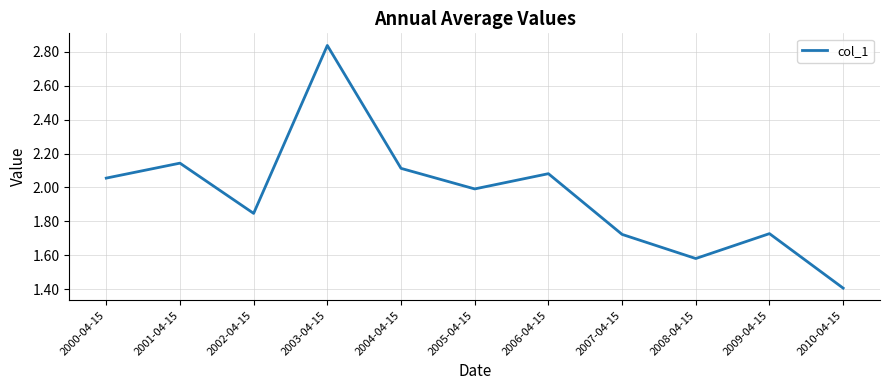

What value does the data have at 2010-04-15?

1.4